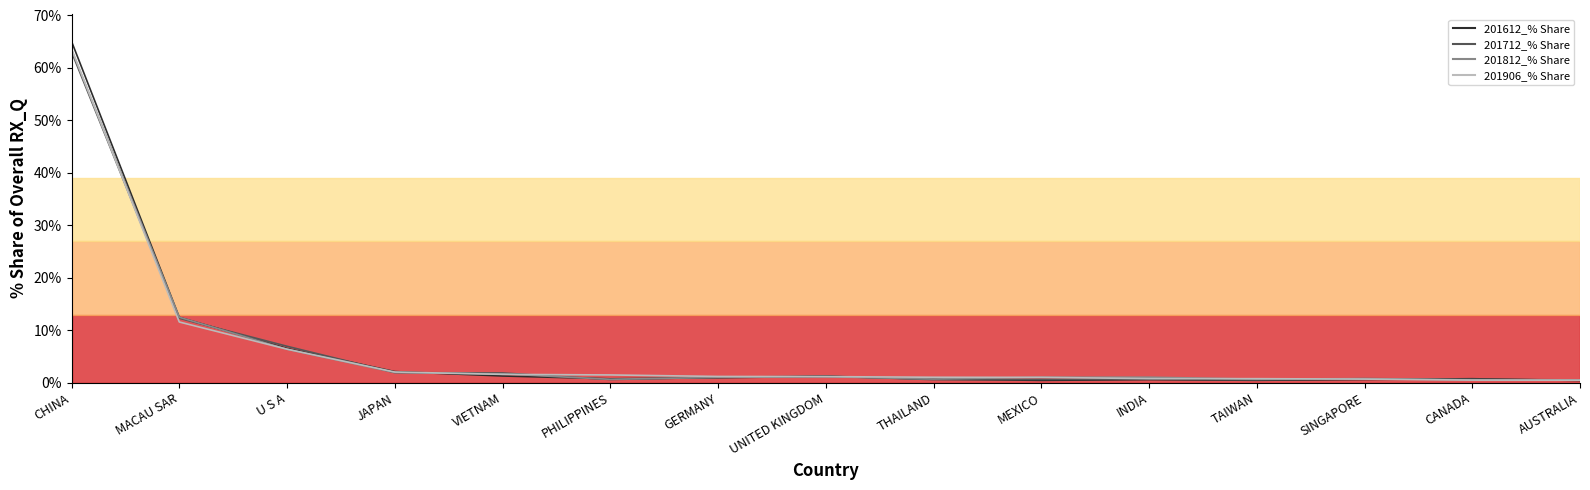

How many distinct data groups are displayed?

4